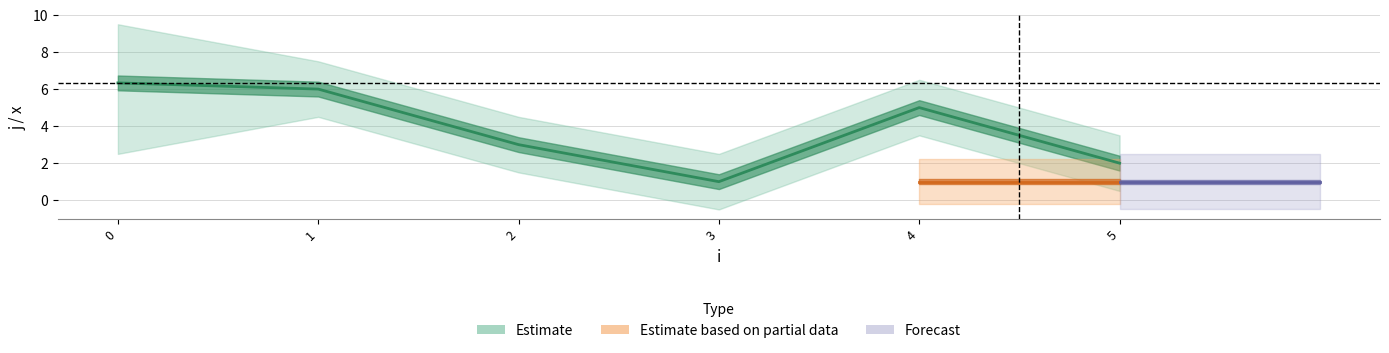

What is the spread (max minus min) of values at 5?

1